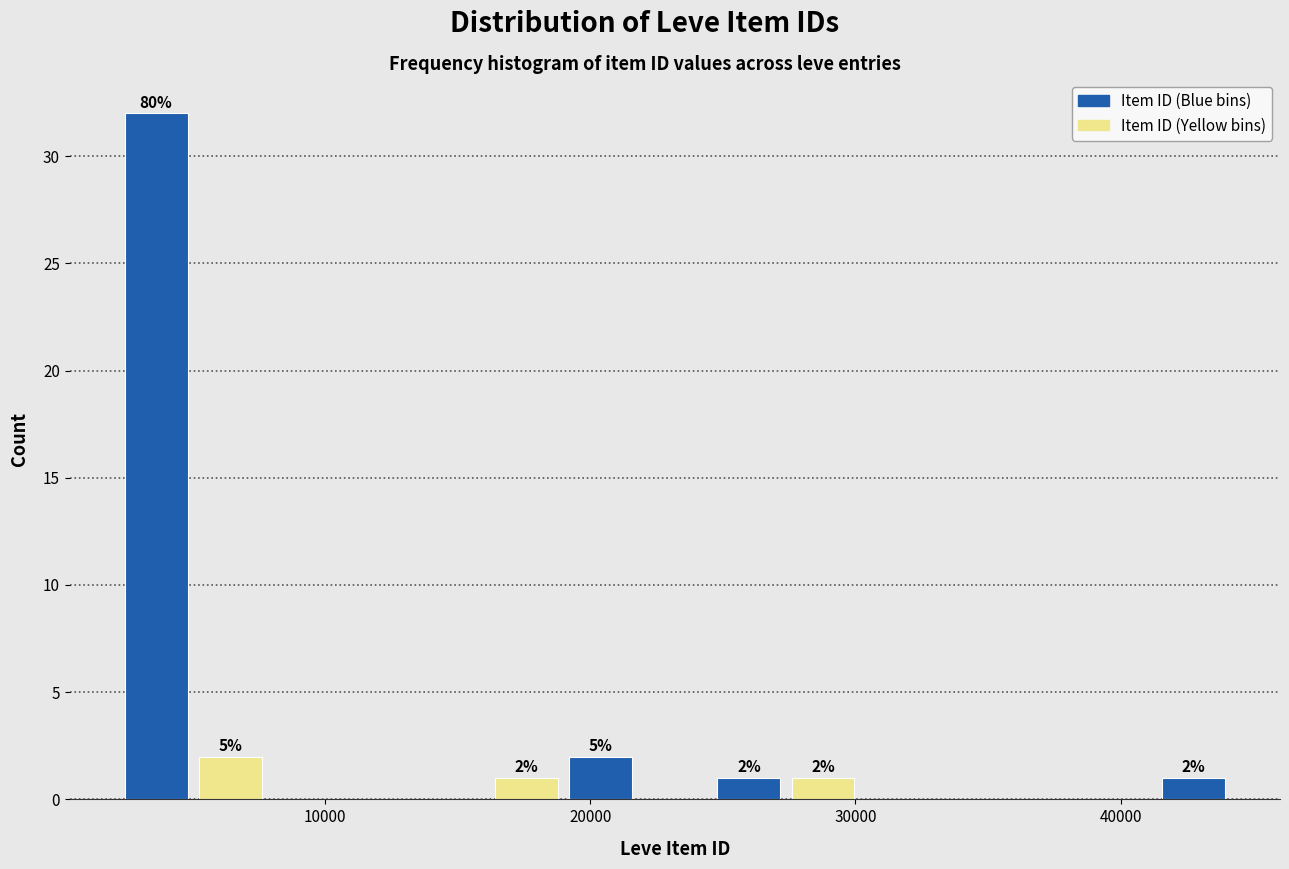

Around what value on the x-axis is the tallest bar? Give the approximate position of its centre, as read against the axis.

4000